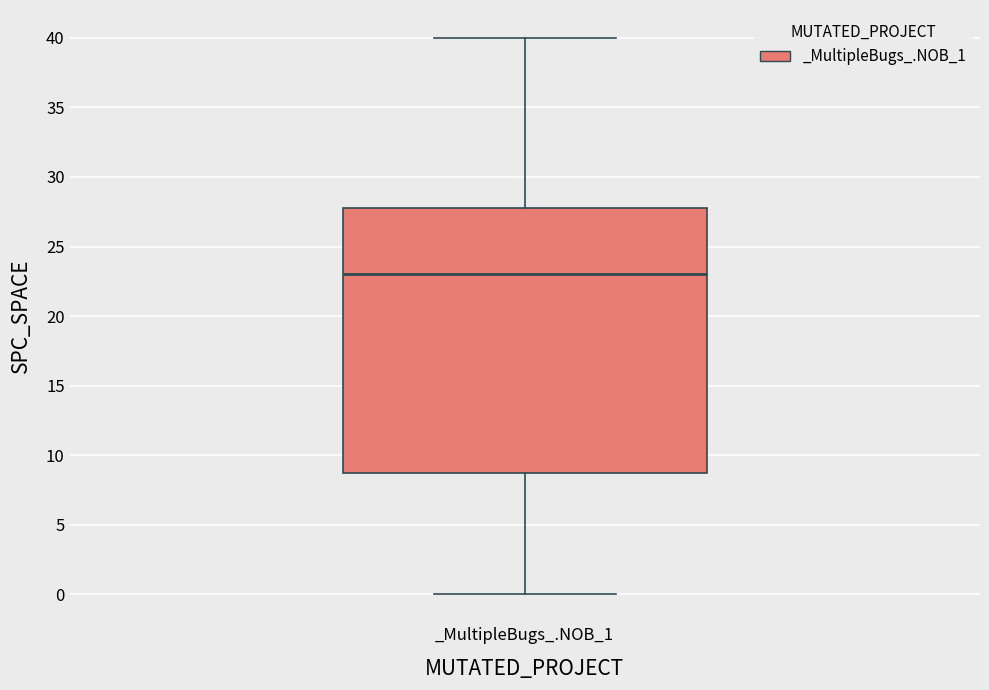

Where is the lower edge of the box for _MultipleBugs_.NOB_1 on the y-axis? The values are not printed on the chart, so give them approximately, as read against the axis.

9